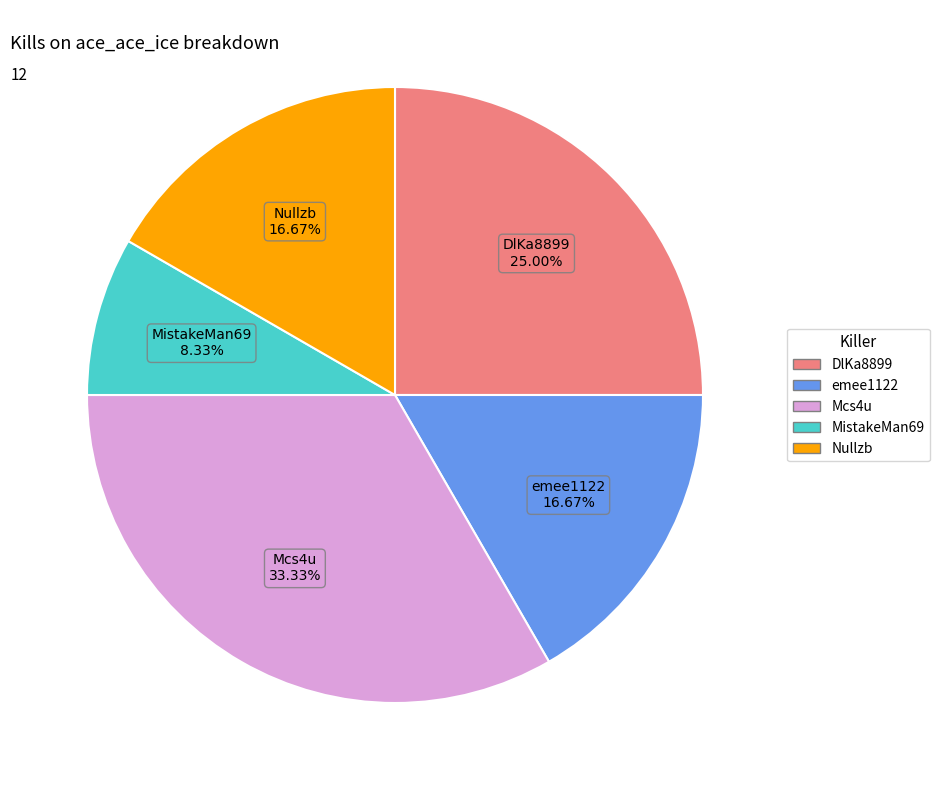

Combined, do MistakeMan69 and emee1122 account for over 50%?

No